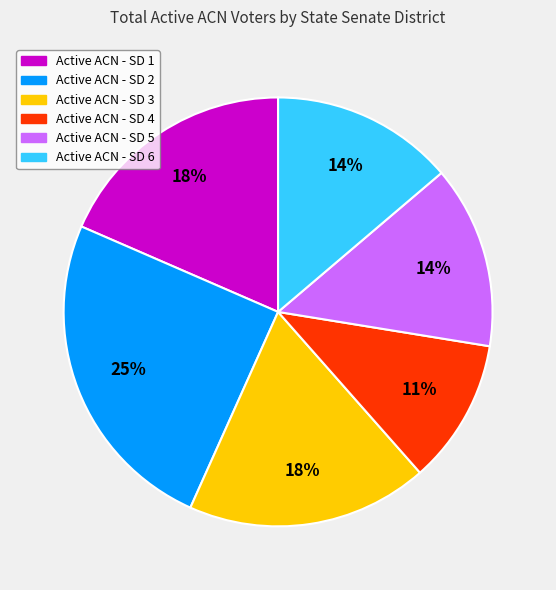

Is there any slice that represents more than half of the pie?

No